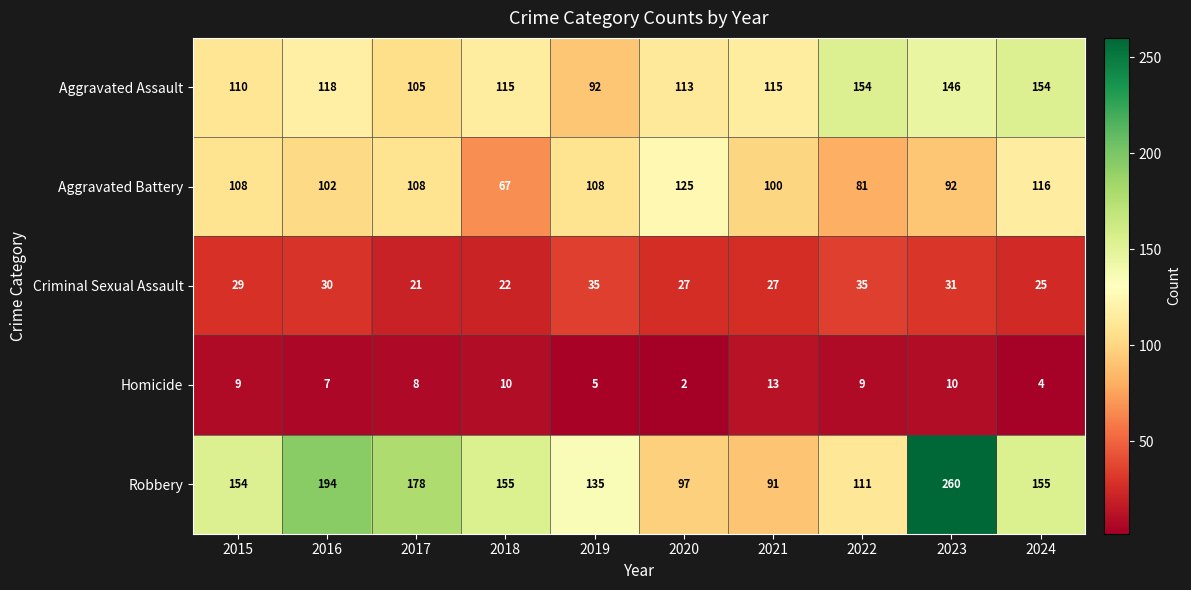

Which series has the largest total across all categories?

Robbery